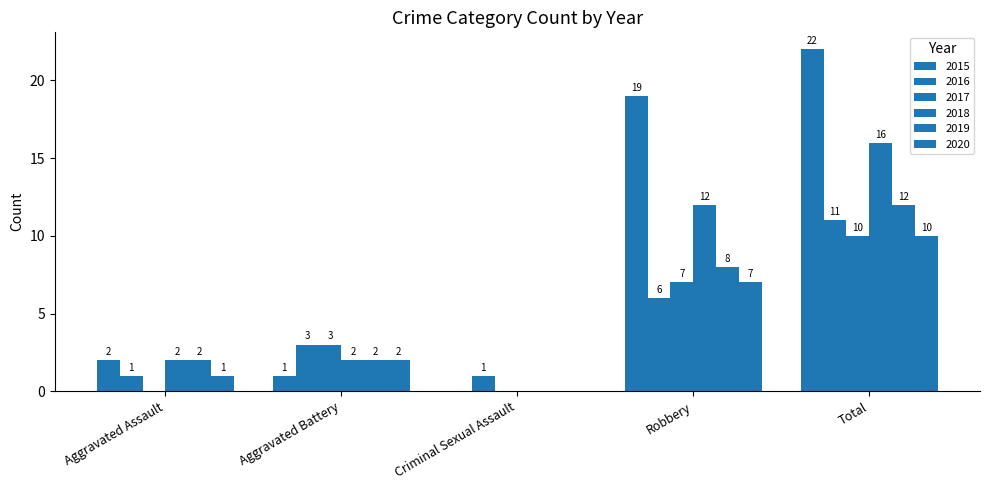

Does the chart contain stacked bars?

No